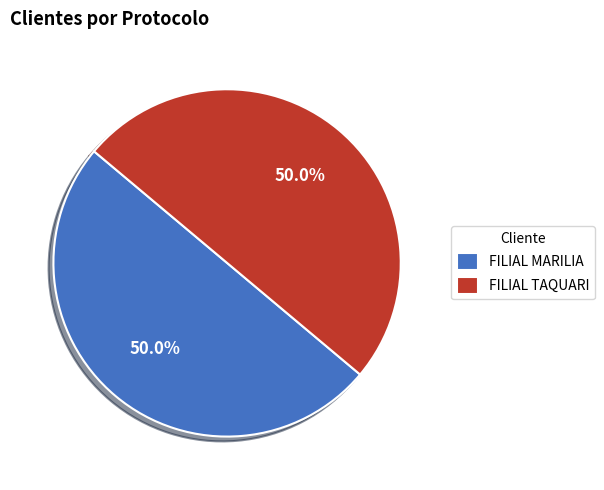

What is the ratio of the value at FILIAL TAQUARI to the value at FILIAL MARILIA?

1.0